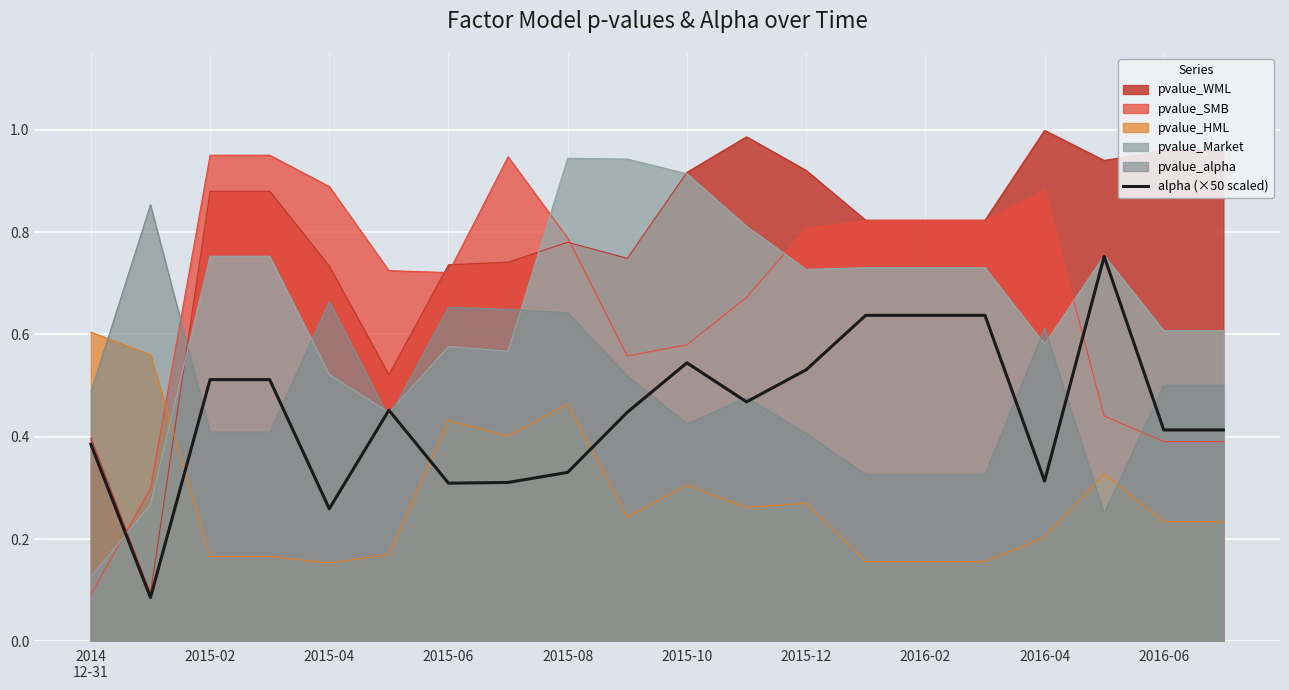

Is it true that pvalue_HML equals 0.1 at 2016-04?

False